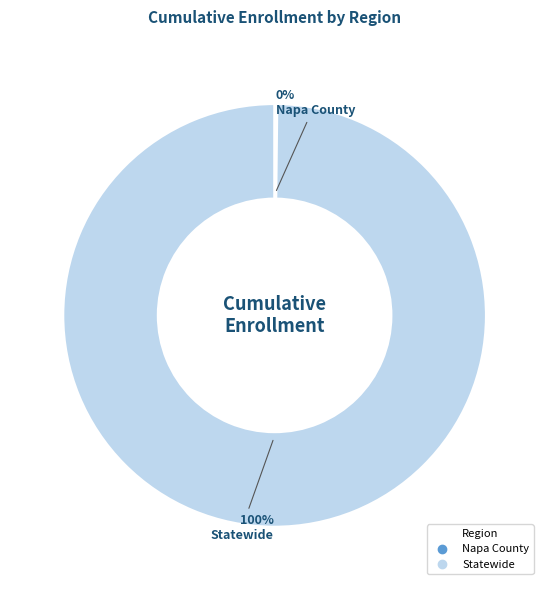

To the nearest percent, what is the average slice percentage?

50%